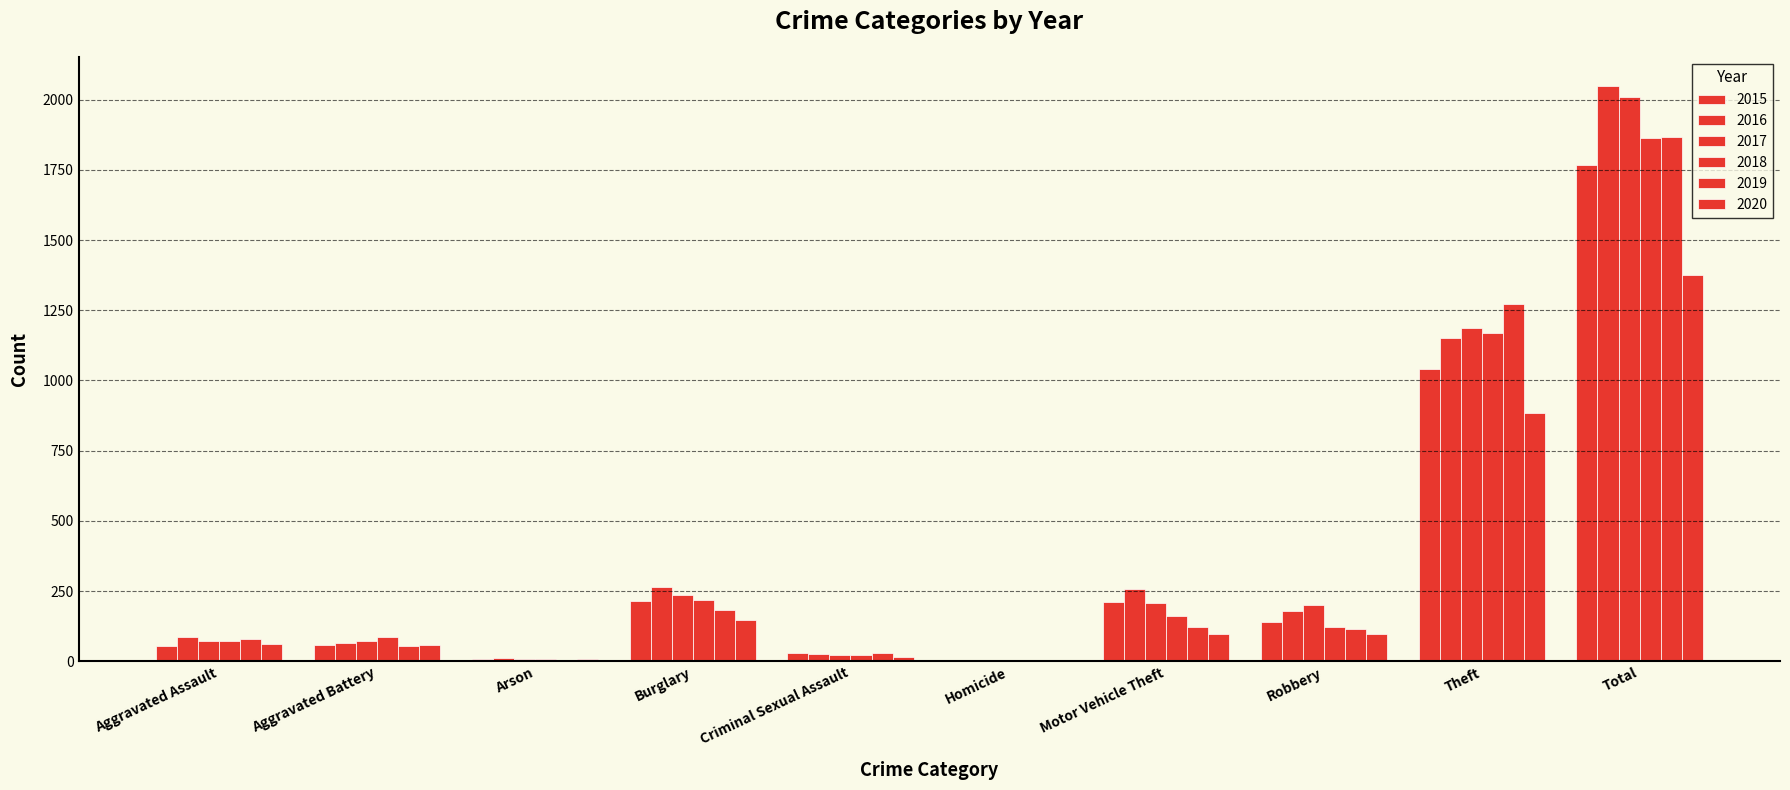

What position from the right is Arson?

8